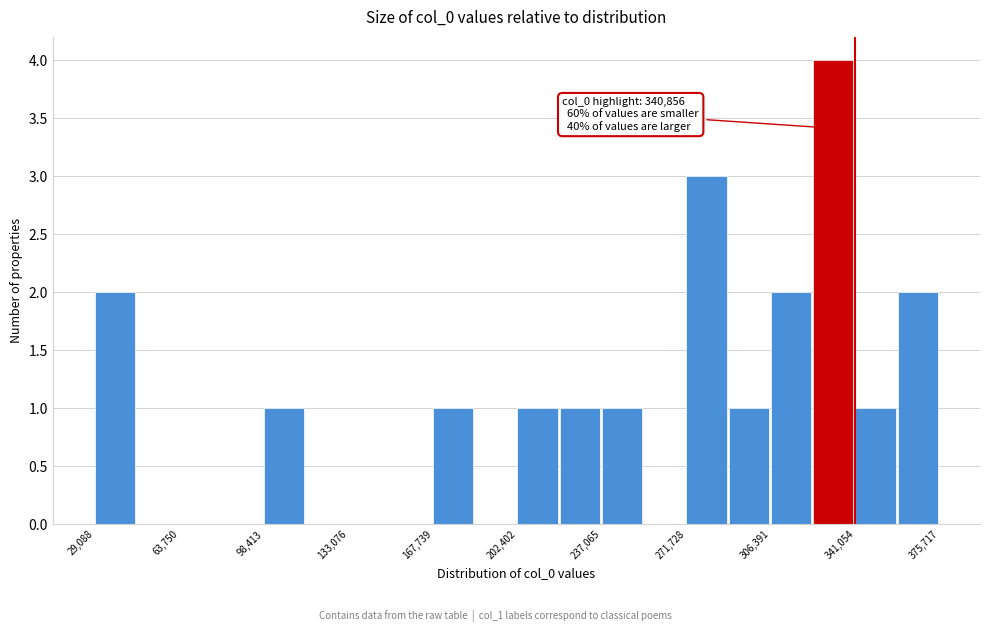

Read against the x-axis, roughly where is the centre of the tallest bar?

330000